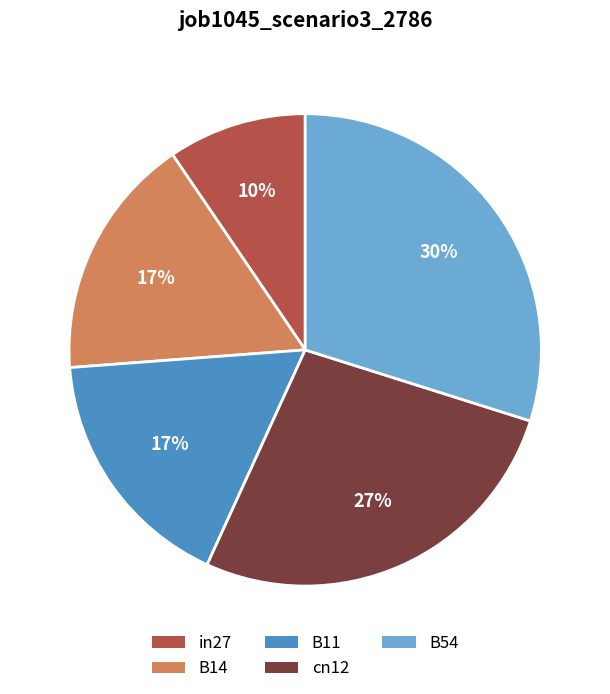

To the nearest percent, what percentage of the pie is B54?

30%